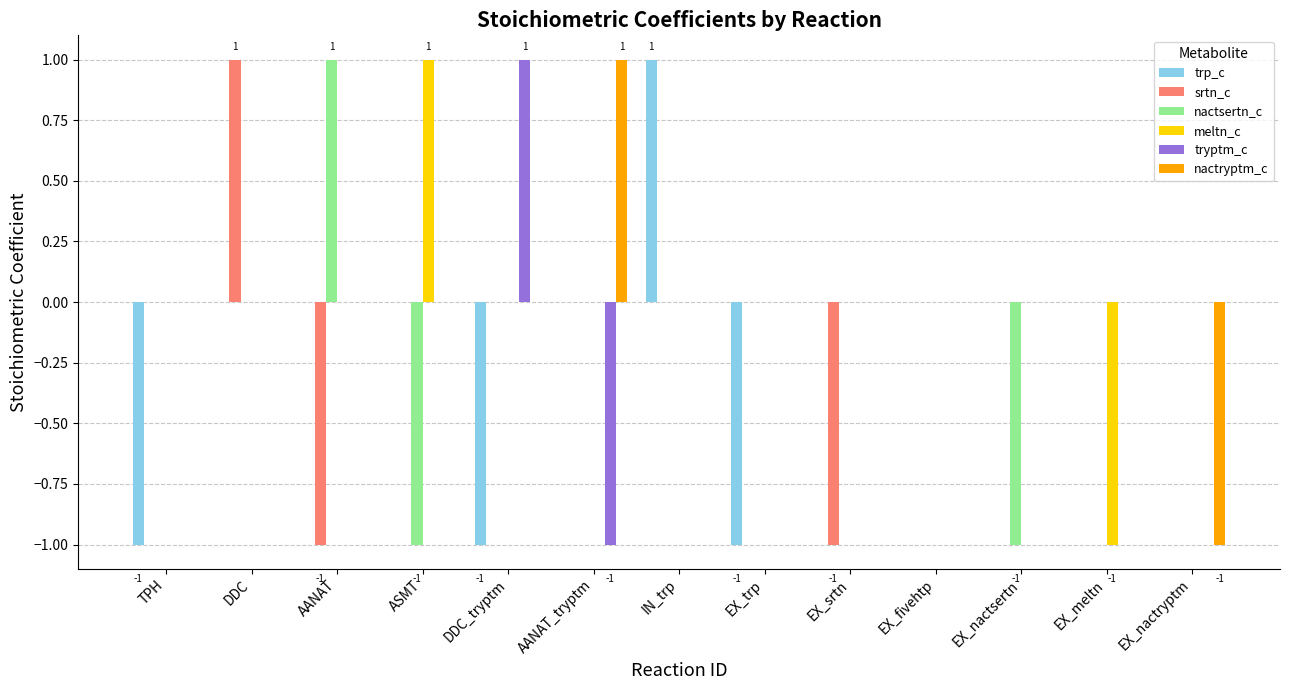

What are all the series names shown in the legend?

trp_c, srtn_c, nactsertn_c, meltn_c, tryptm_c, nactryptm_c